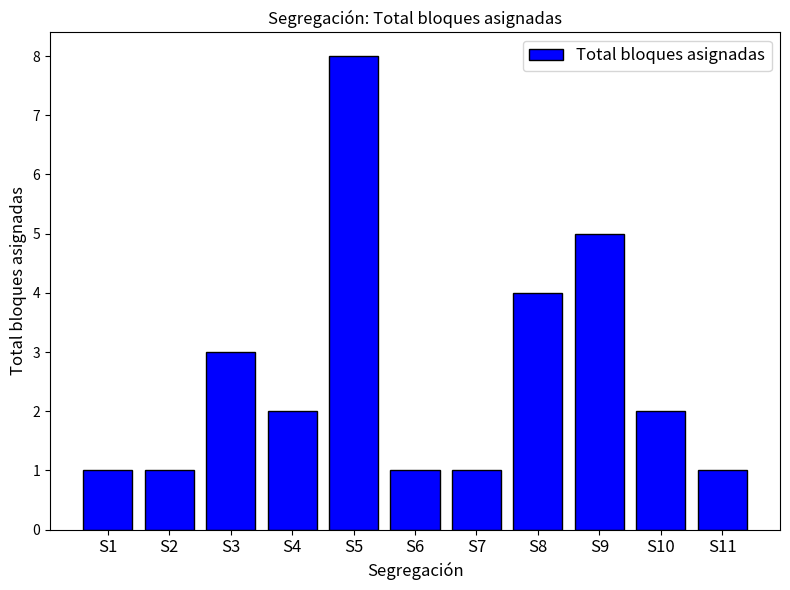

What is the greatest value displayed?

8